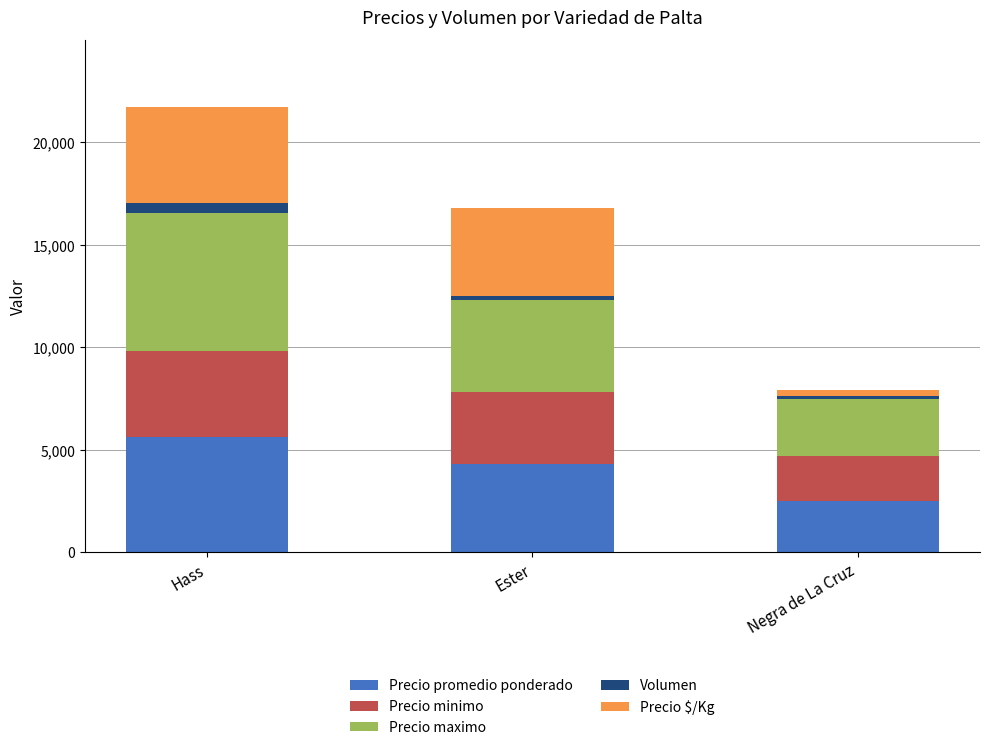

What is the difference between the second highest and minimum values in the Precio promedio ponderado series?

1800